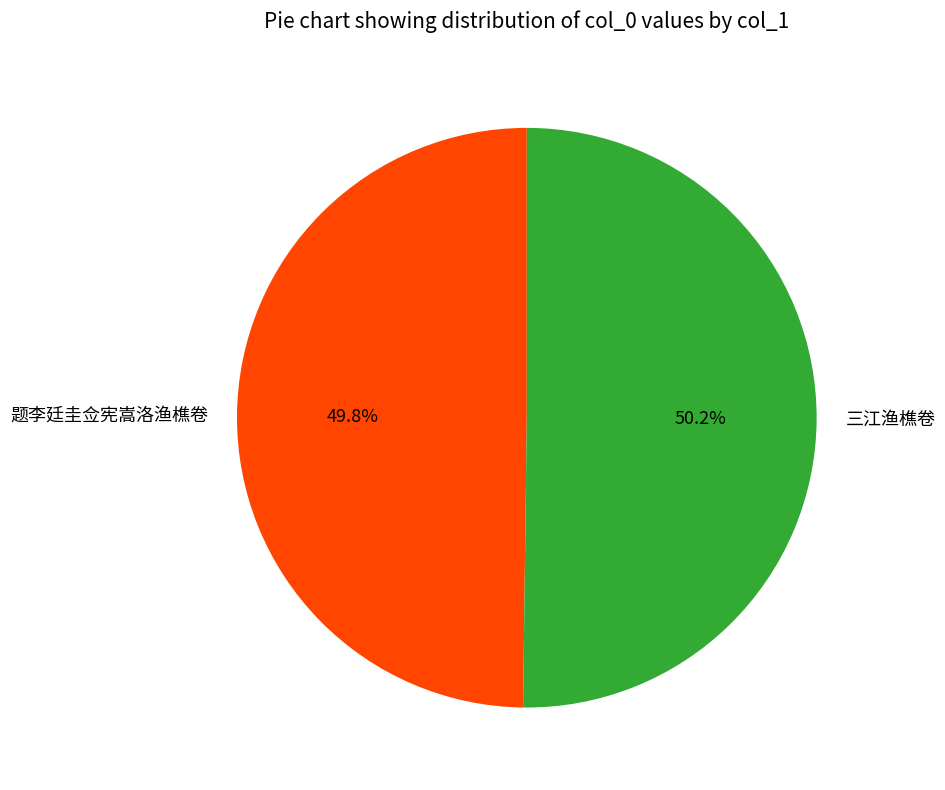

Approximately how many times larger is the value at 题李廷圭佥宪嵩洛渔樵卷 compared to 三江渔樵卷?

1.0